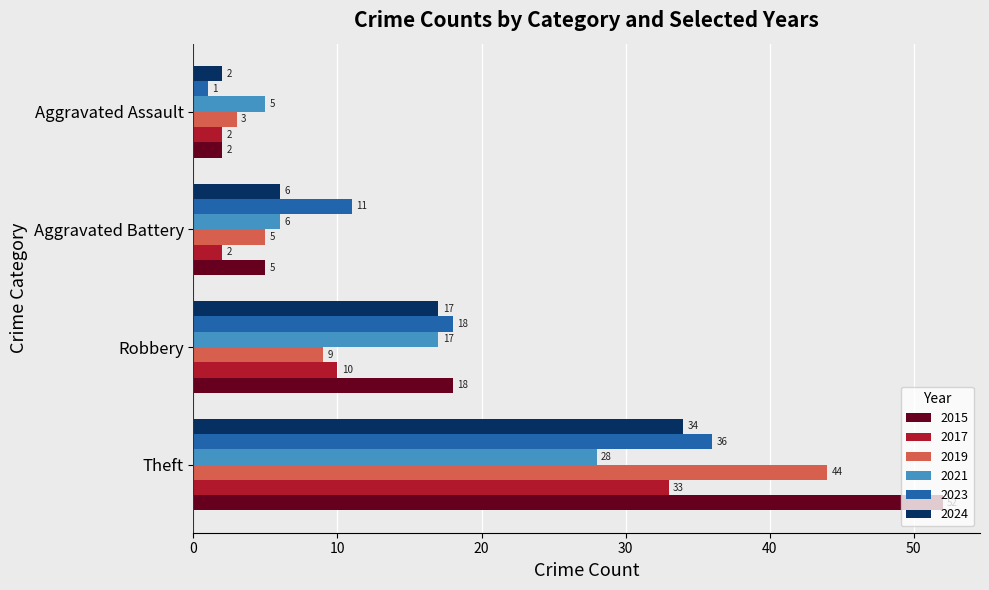

Count the number of data series in this chart.

6